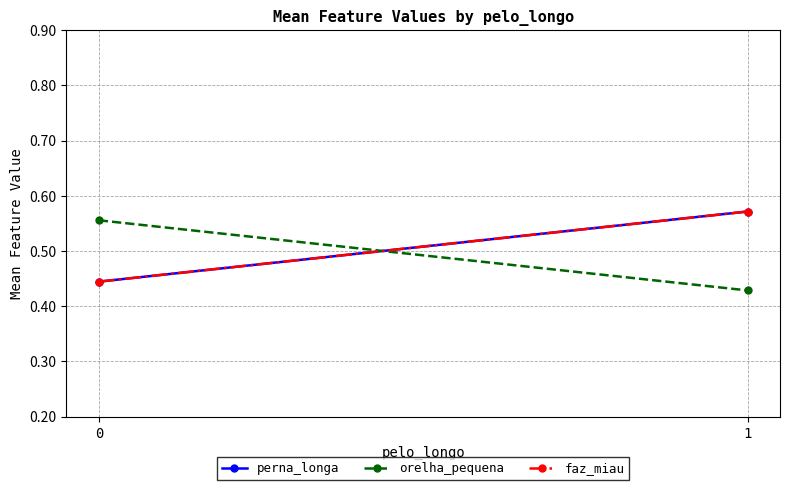

How many distinct data groups are displayed?

3